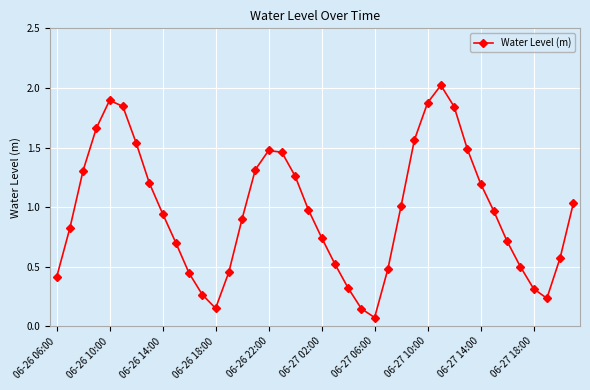

How many interior local peaks (higher than both neighbors) does the data have?

3